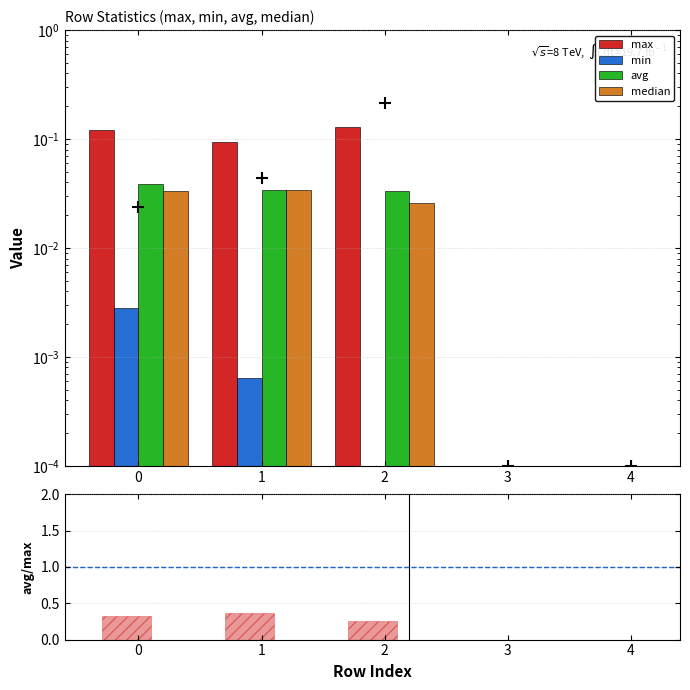

Reading left to right, list all the values displayed in this chart.

count/1000: 0=0.0	1=0.0	2=0.2	3=0.0	4=0.0
max: 0=0.1	1=0.1	2=0.1	3=0.0	4=0.0
min: 0=0.0	1=0.0	2=0.0	3=0.0	4=0.0
avg: 0=0.0	1=0.0	2=0.0	3=0.0	4=0.0
median: 0=0.0	1=0.0	2=0.0	3=0.0	4=0.0
avg/max: 0=0.3	1=0.4	2=0.3	3=0.0	4=0.0